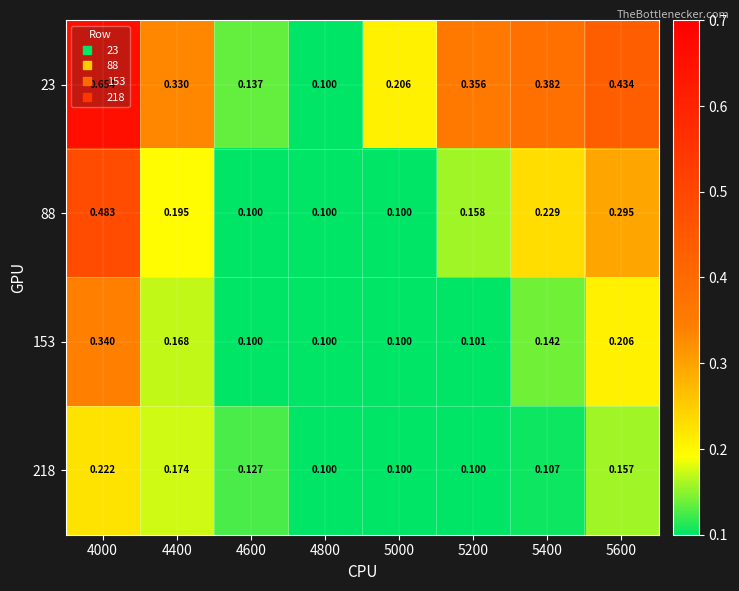

Is the value of 218 at 5000 greater than the value of 88 at 4000?

No